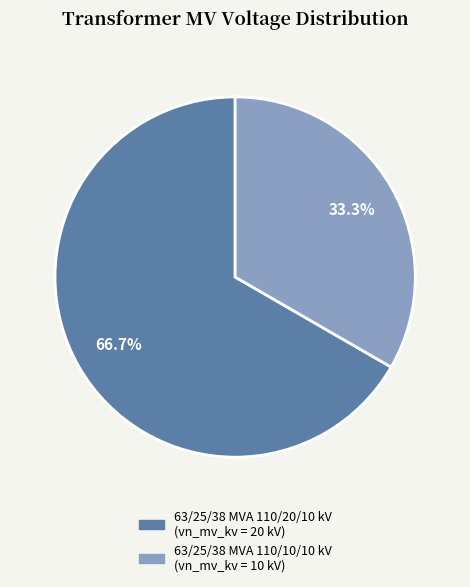

To the nearest percent, what is the difference between the largest and smallest slice percentages?

33%